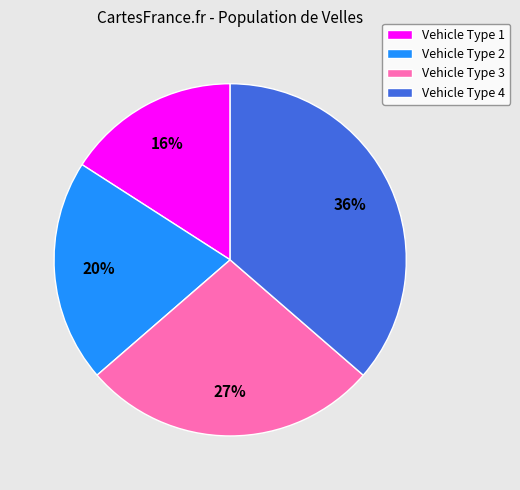

The Vehicle Type 1 slice represents 16% of the pie. True or false?

True